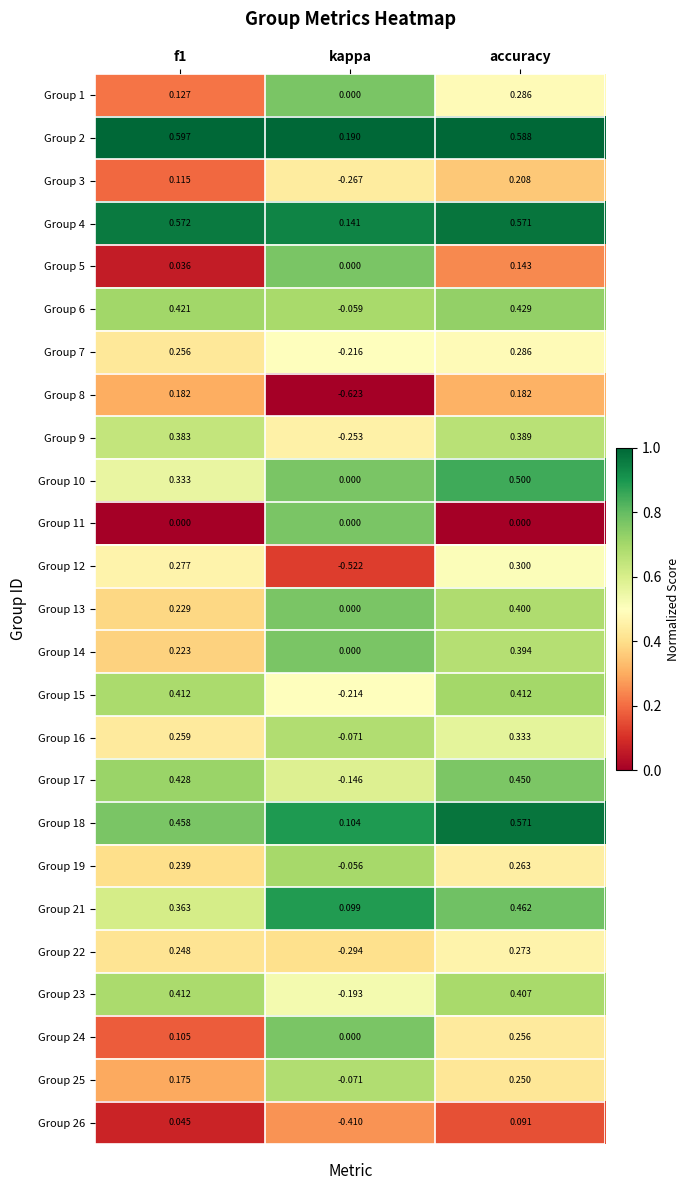

At which category does the chart reach its minimum across all series?

kappa